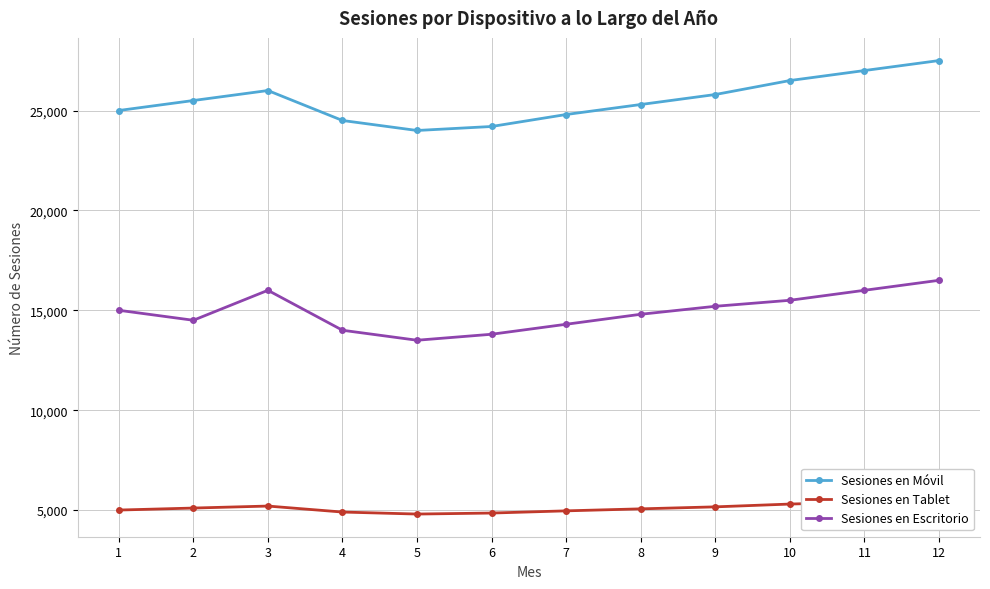

At how many categories does at least one series exceed 18708?

12